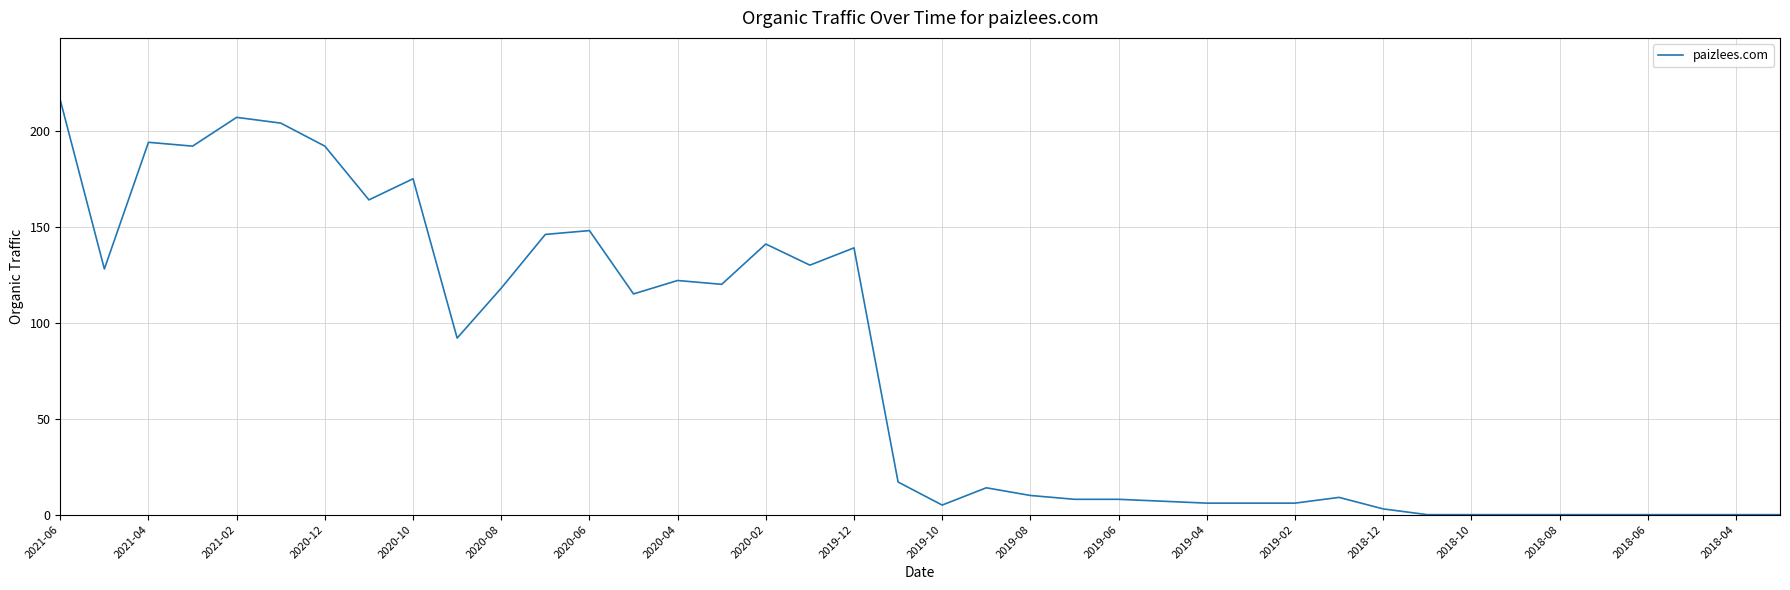

Count the number of categories in the chart.

40